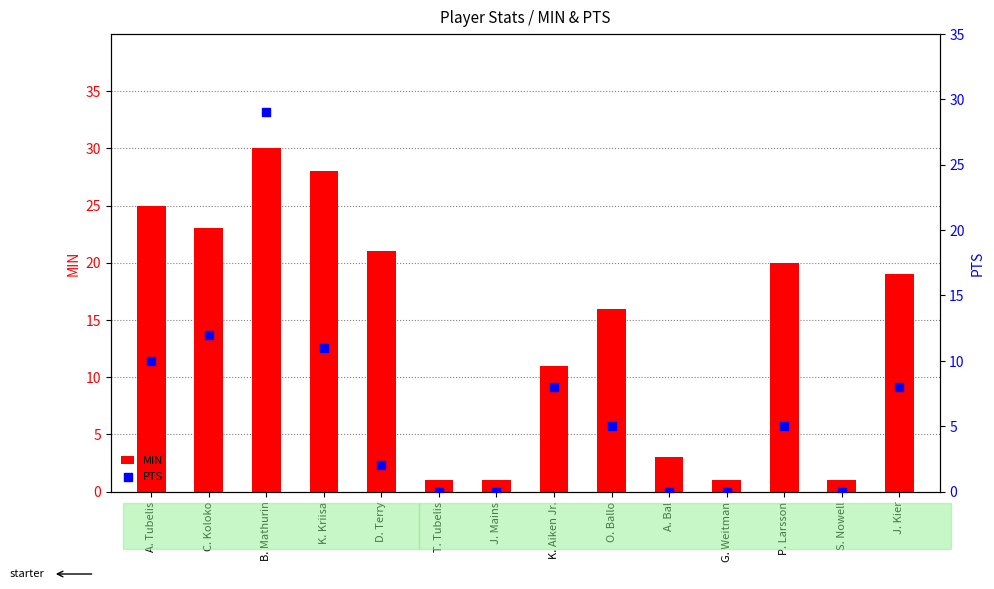

Which series has the widest spread of Y values?

MIN